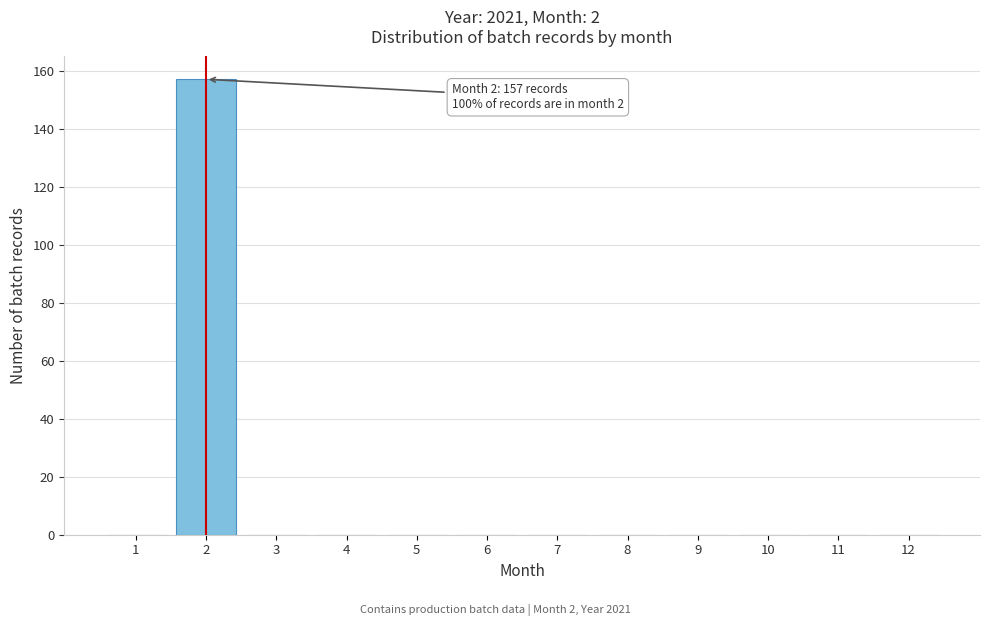

Reading left to right, transcribe all the data shown in this chart.

1=0	2=157	3=0	4=0	5=0	6=0	7=0	8=0	9=0	10=0	11=0	12=0